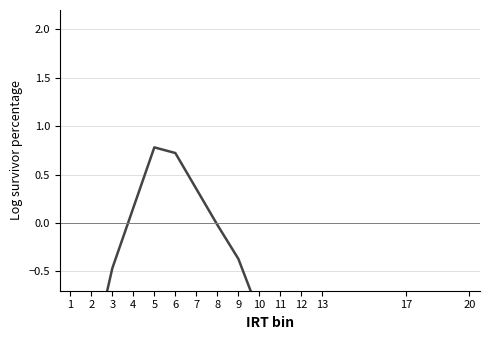

Is it true that the value at 8 is -0.0?

False